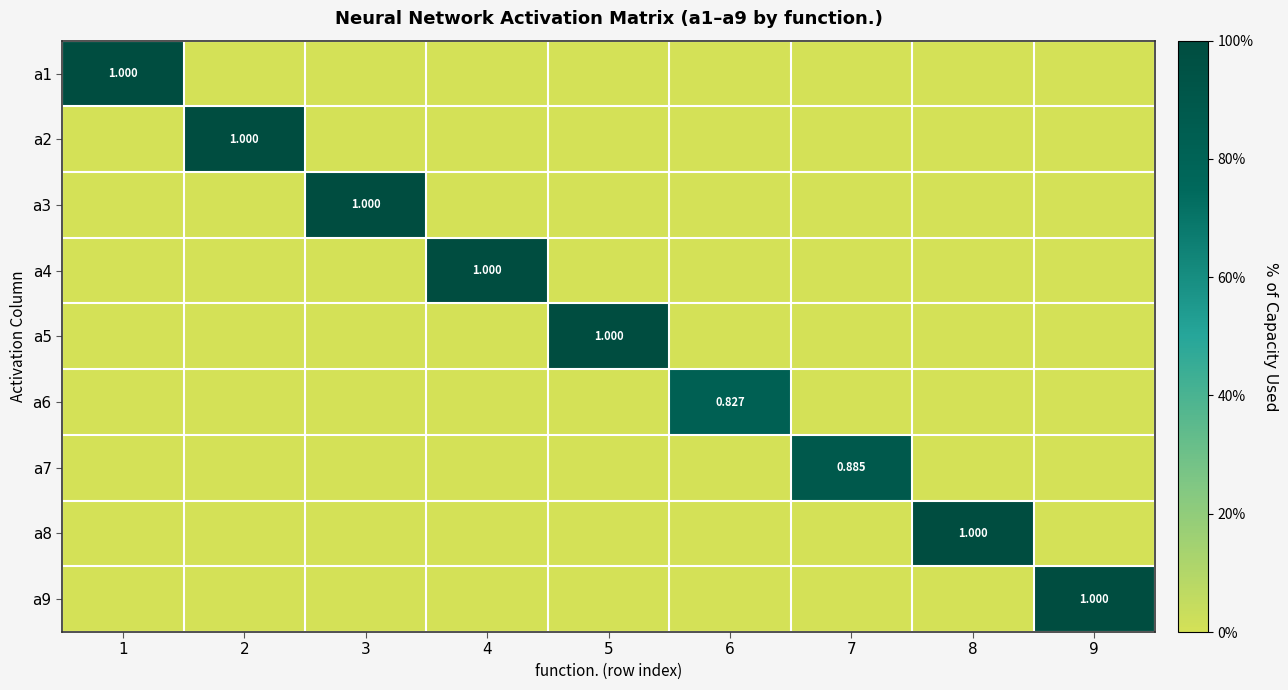

What is the difference between the maximum and minimum values in the a6 series?

0.8